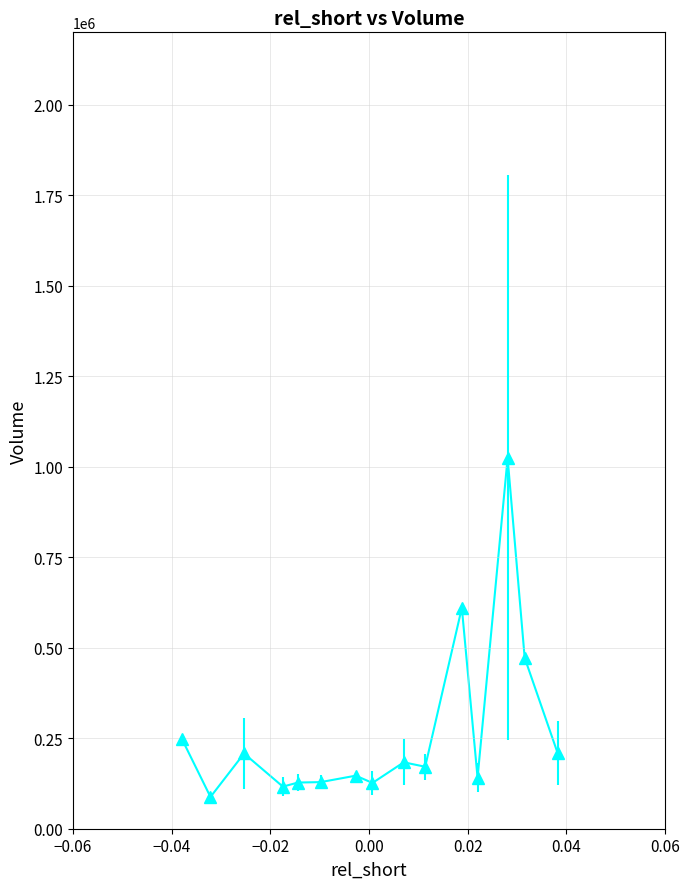

What is the average value?

266678.9